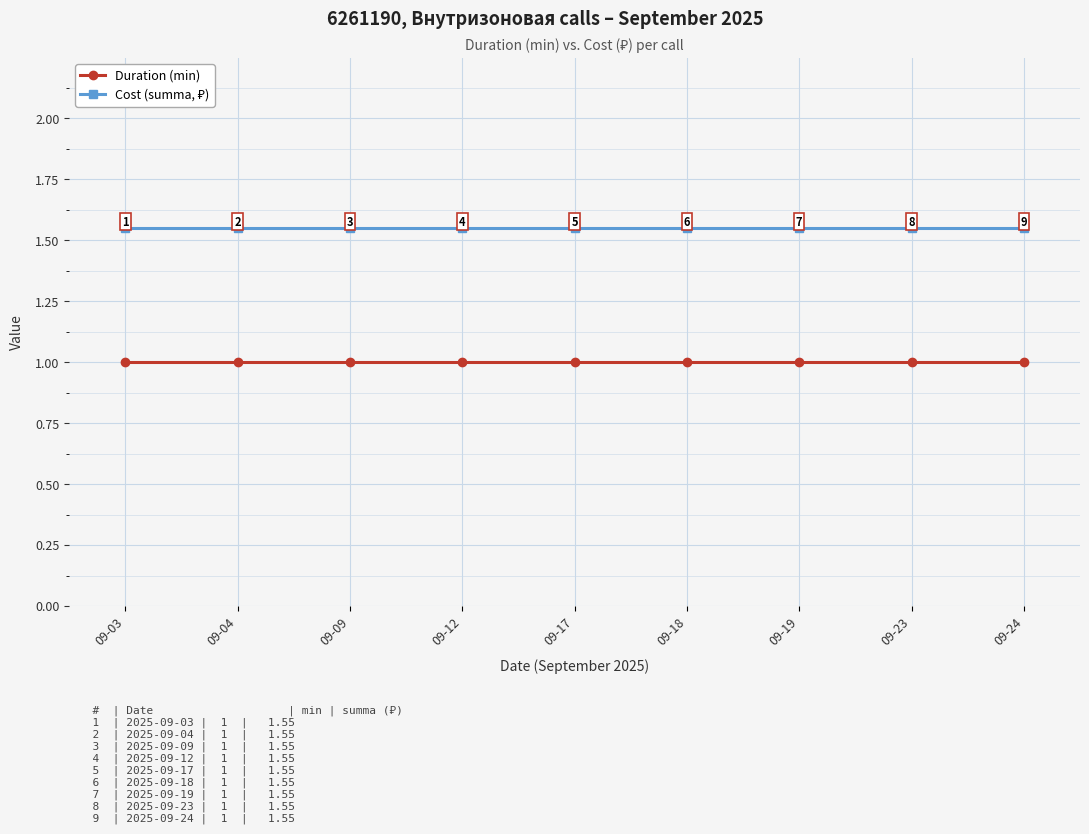

What is the value of the Duration (min) point at the 4th from the left?

1.0